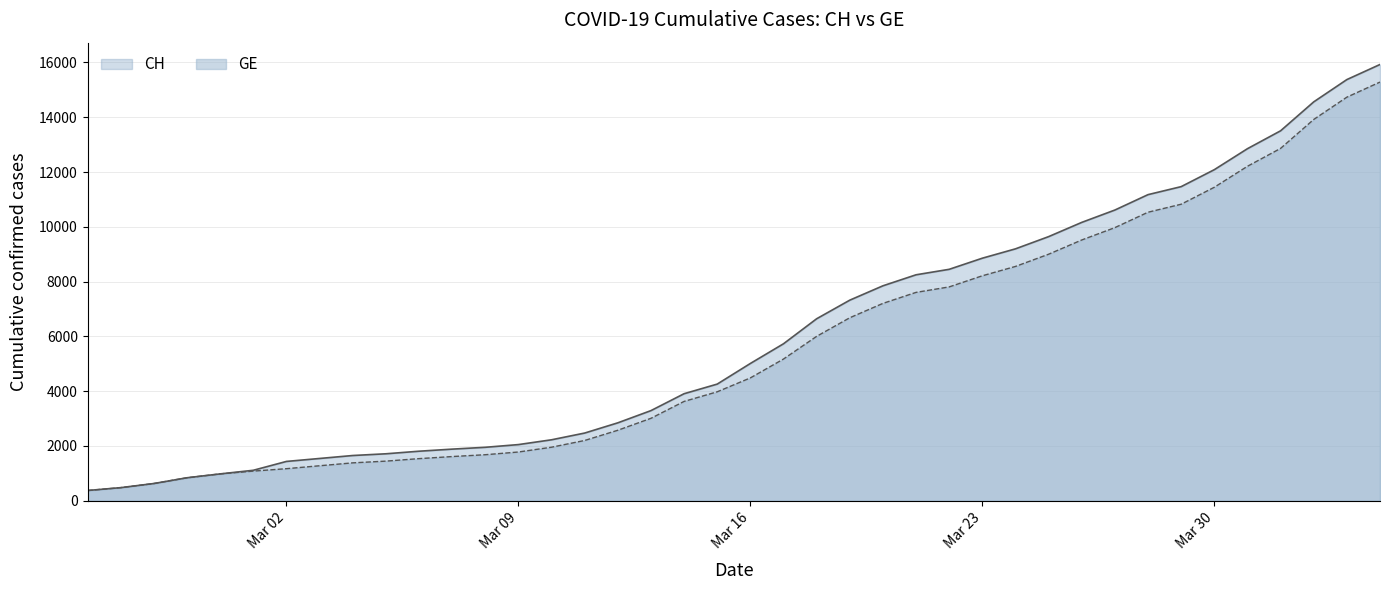

True or false: CH and GE cross at least once.

False